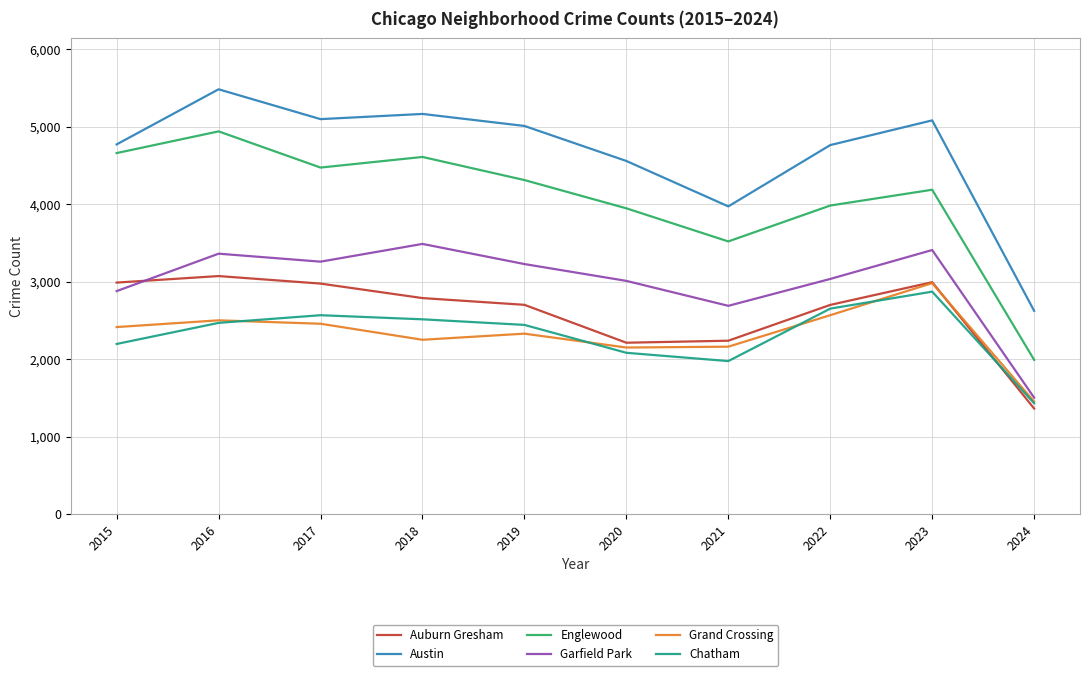

Between 2021 and 2023, which series saw the biggest shift?

Austin